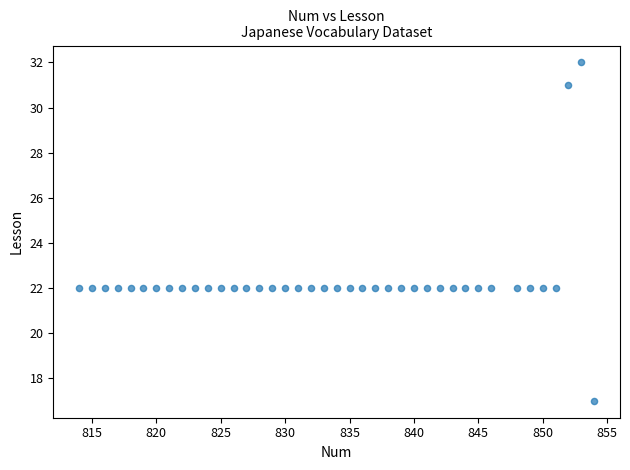

What is the range of X values (max minus min)?

40